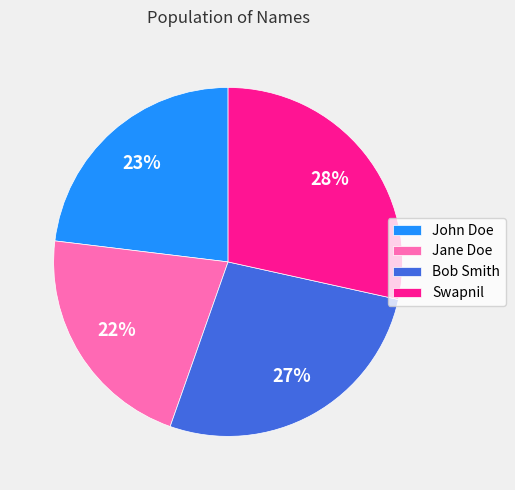

What is the smallest slice in the pie chart?

Jane Doe